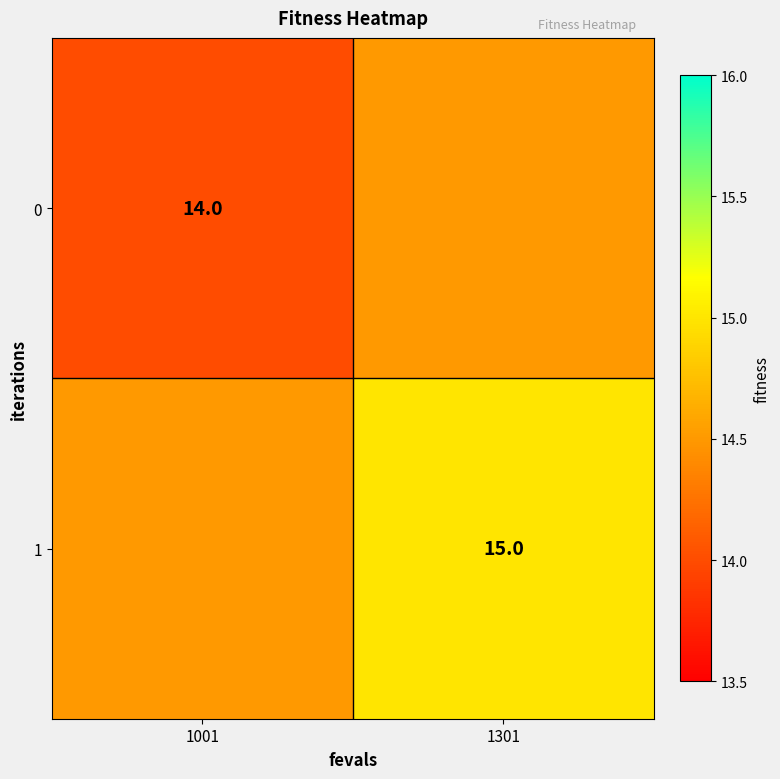

The value of 1 at 1301 is 15.0. True or false?

True